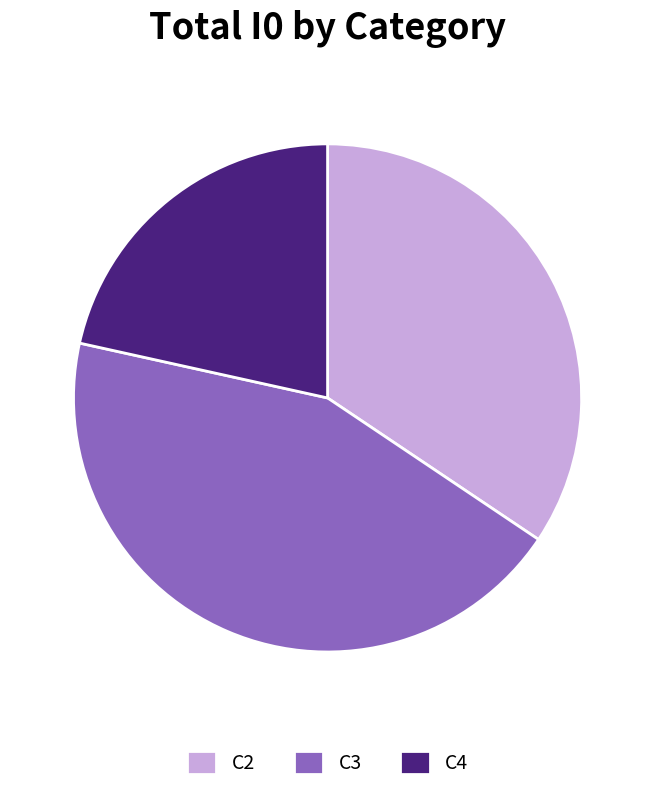

Combined, do C3 and C4 account for over 50%?

Yes